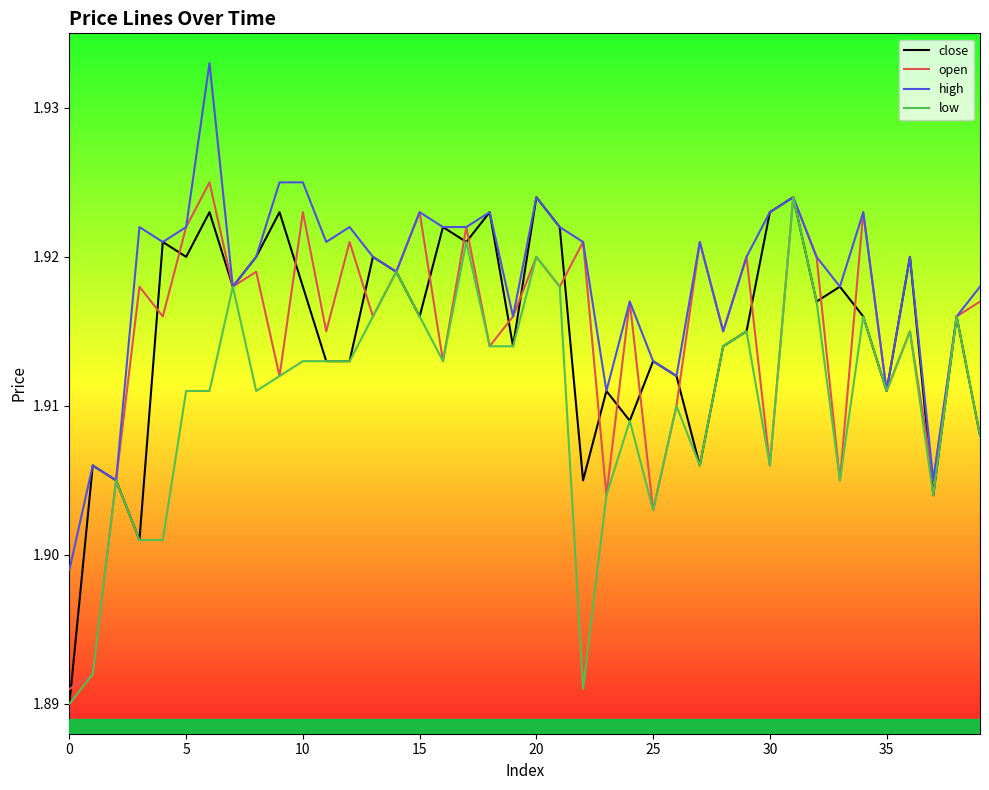

Which series has the largest total across all categories?

high